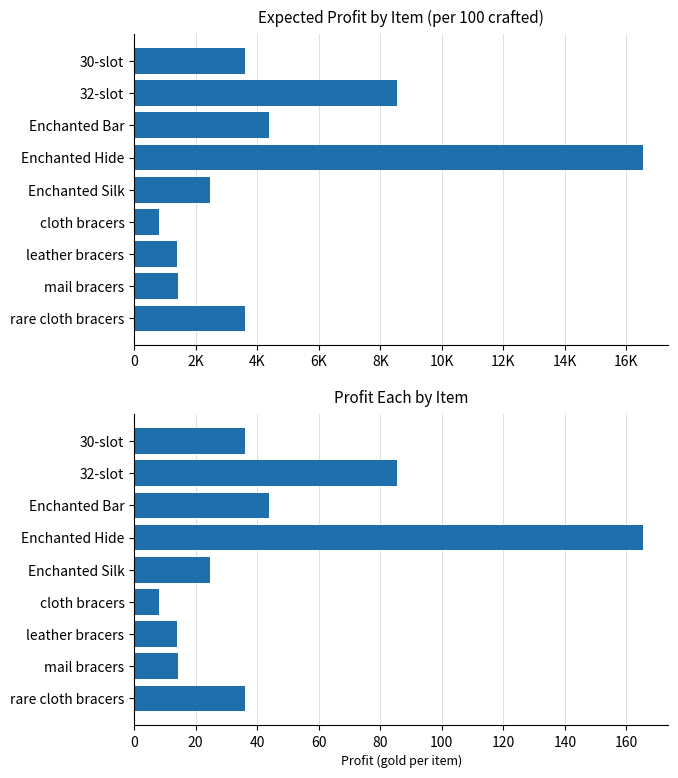

How many data points in Expected Profit are less than 3591?

4